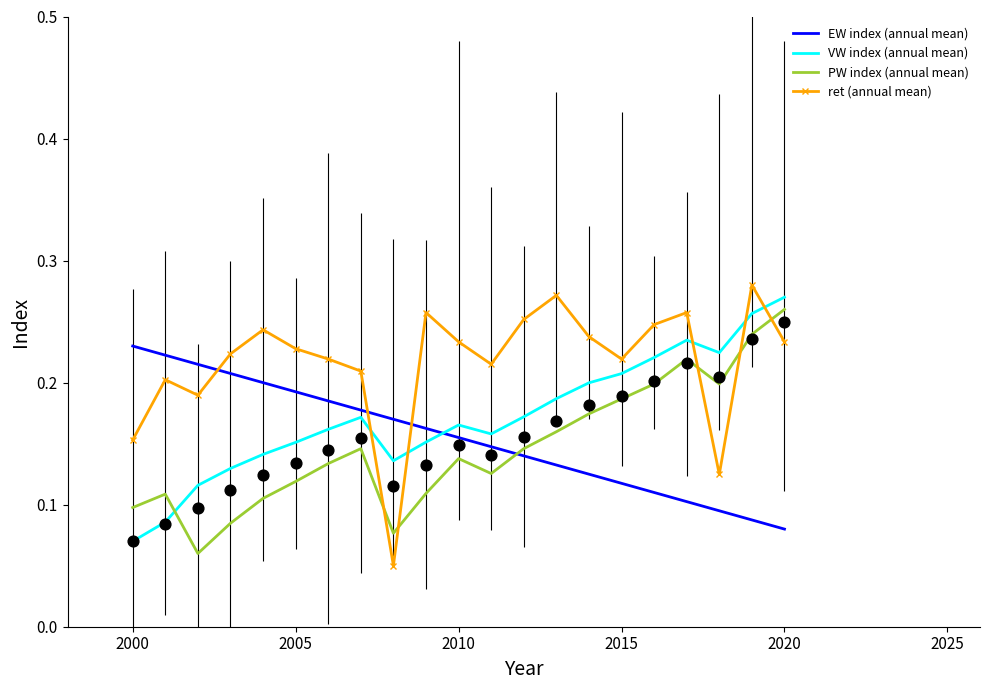

Which series contains the lowest Y value?

ret (annual mean)